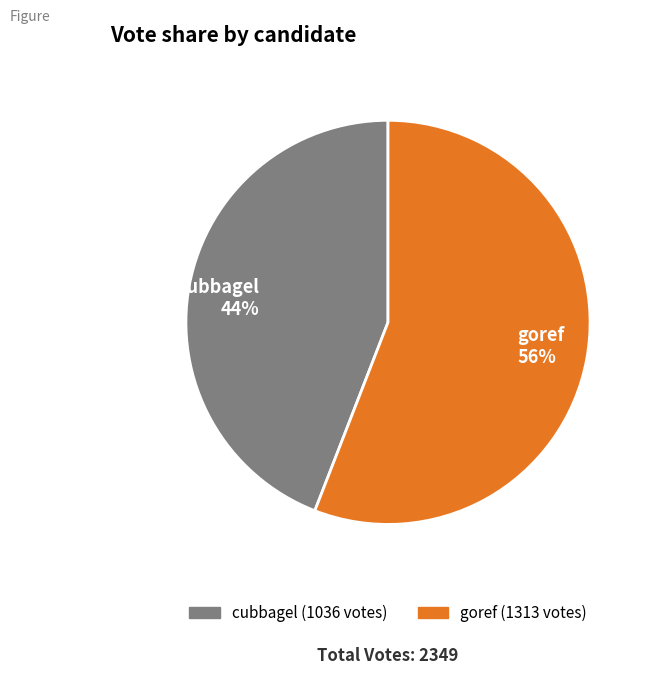

Which slice is the smallest?

cubbagel